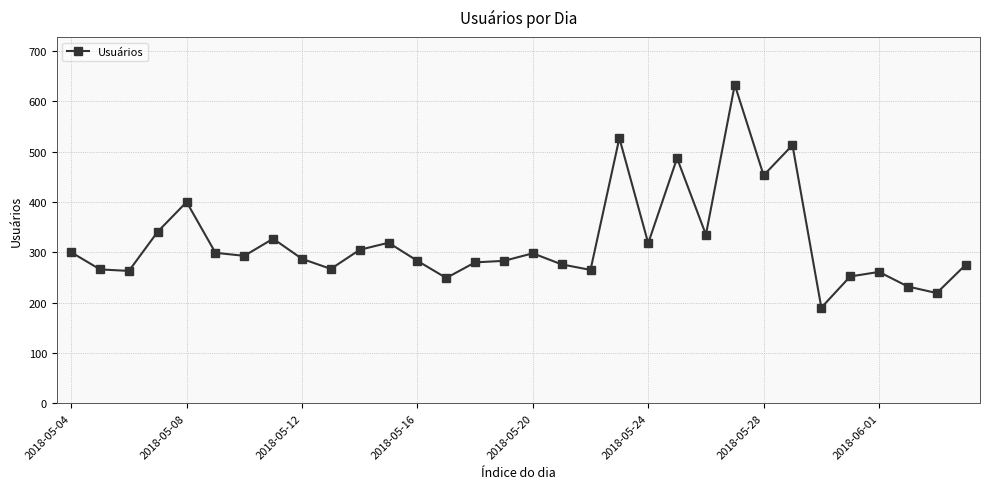

True or false: there are more than 2 points higher than both neighbors.

True